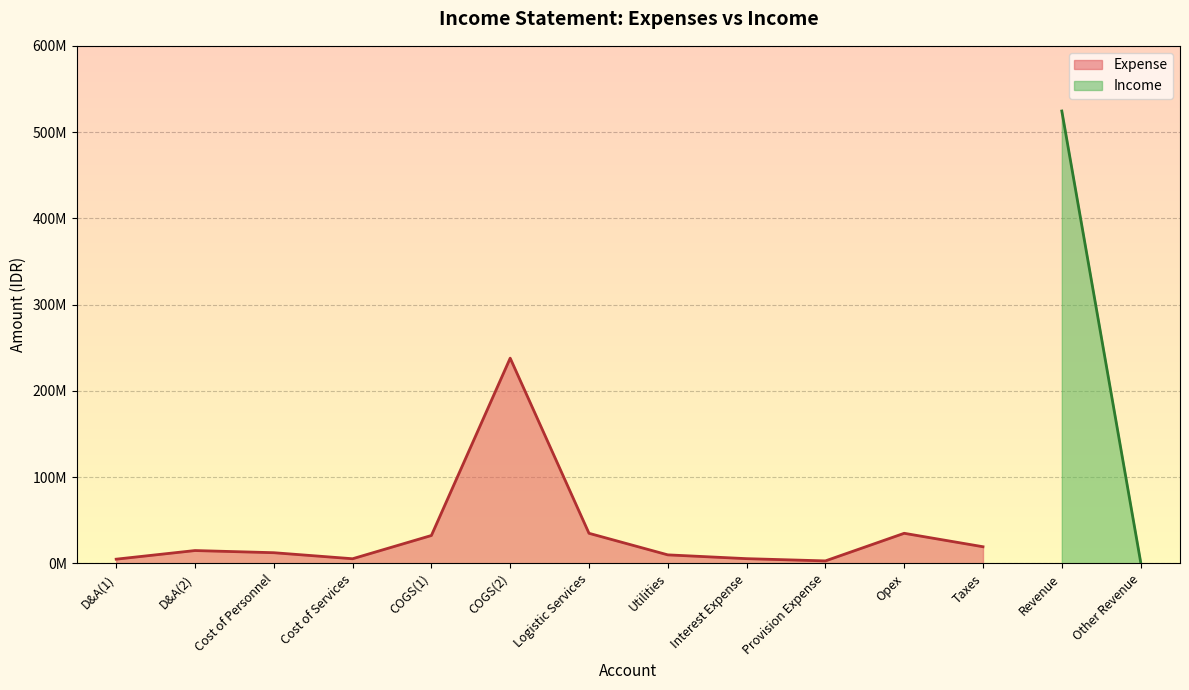

What is the difference between the maximum and minimum values?

235000000